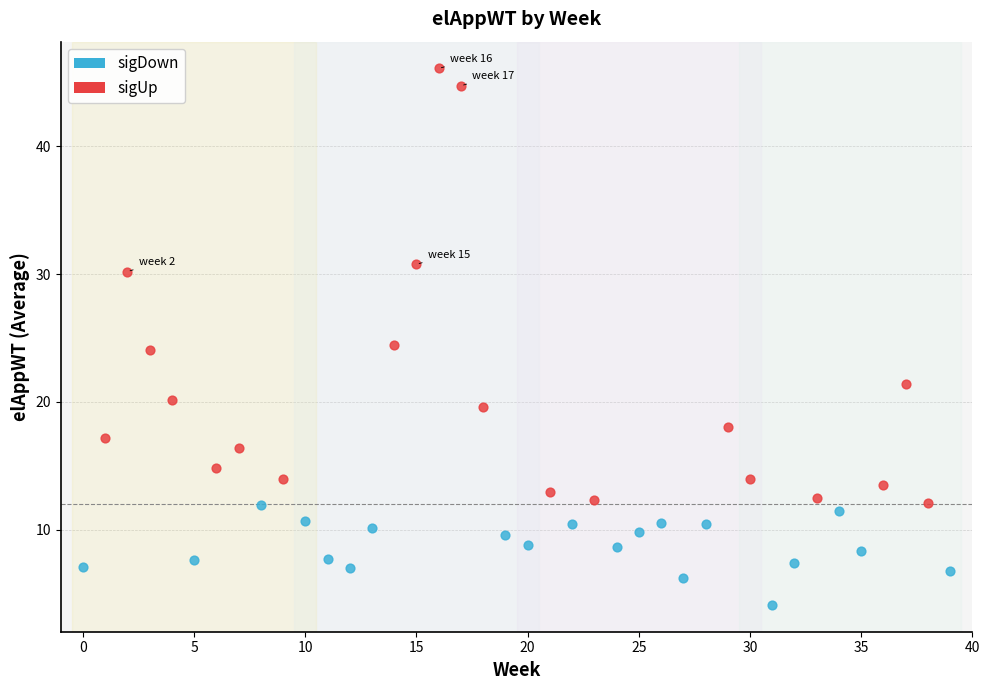

Which series contains the highest Y value?

sigUp